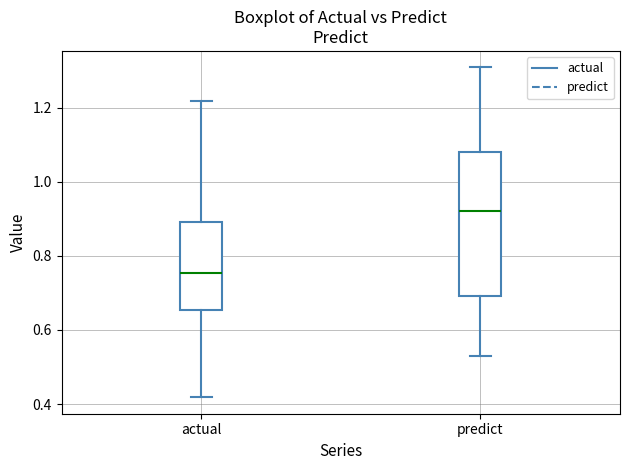

Where does the upper whisker of the box for actual end on the y-axis? The values are not printed on the chart, so give them approximately, as read against the axis.

1.22